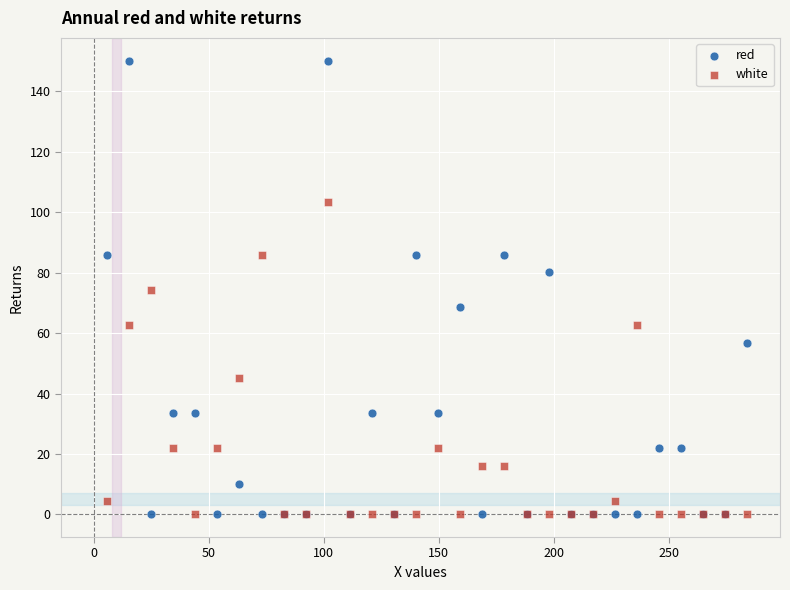

What is the X range (max minus min) for the scatter plot?

278.5